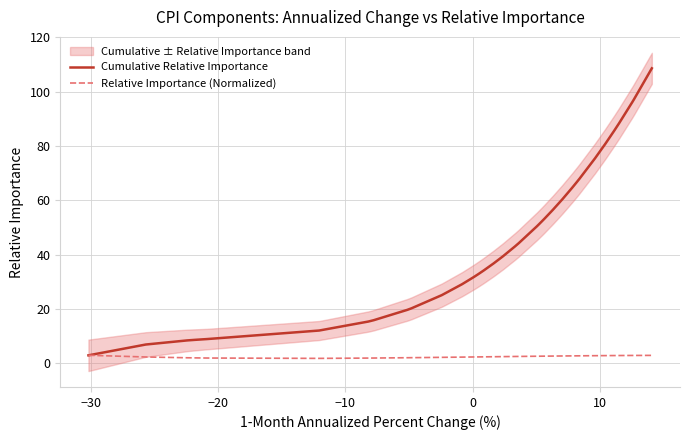

What is the spread (max minus min) of values at 10?

10.3